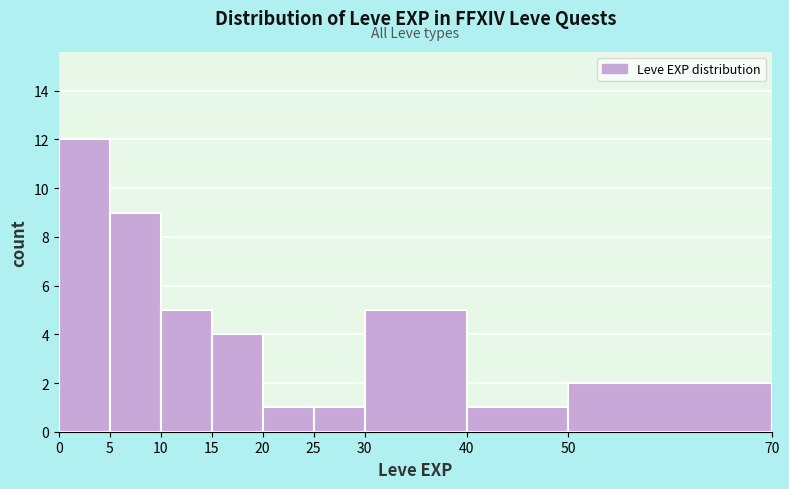

Which range on the x-axis has the tallest bar?

0 to 5